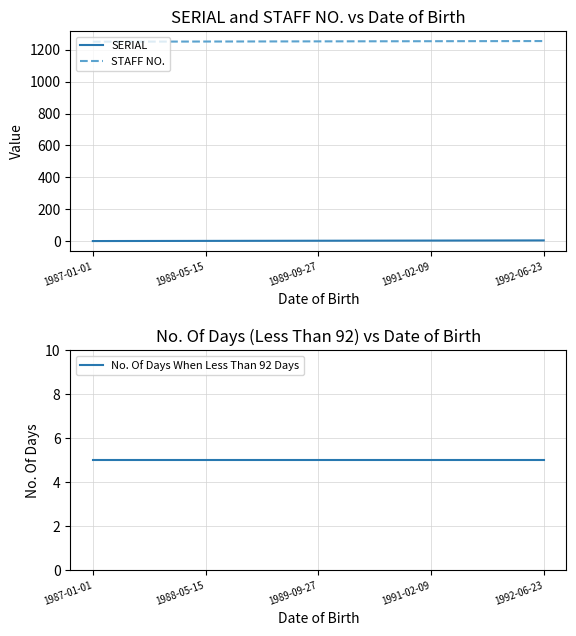

Reading right to left, transcribe all the data shown in this chart.

SERIAL: 5	4	3	2	1
STAFF NO.: 1254	1253	1252	1251	1250
No. Of Days When Less Than 92 Days: 5	5	5	5	5